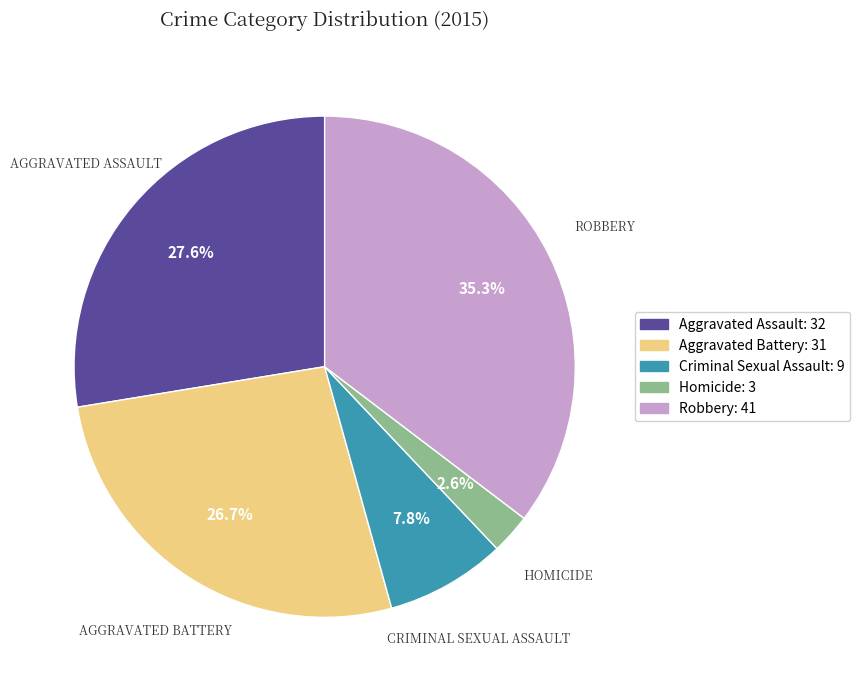

Is it true that Homicide is 3% of the pie?

True